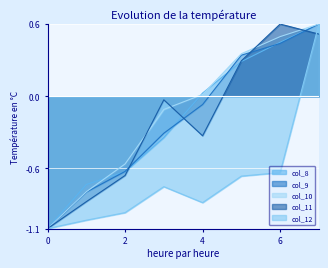

True or false: col_12 and col_9 cross at least once.

False